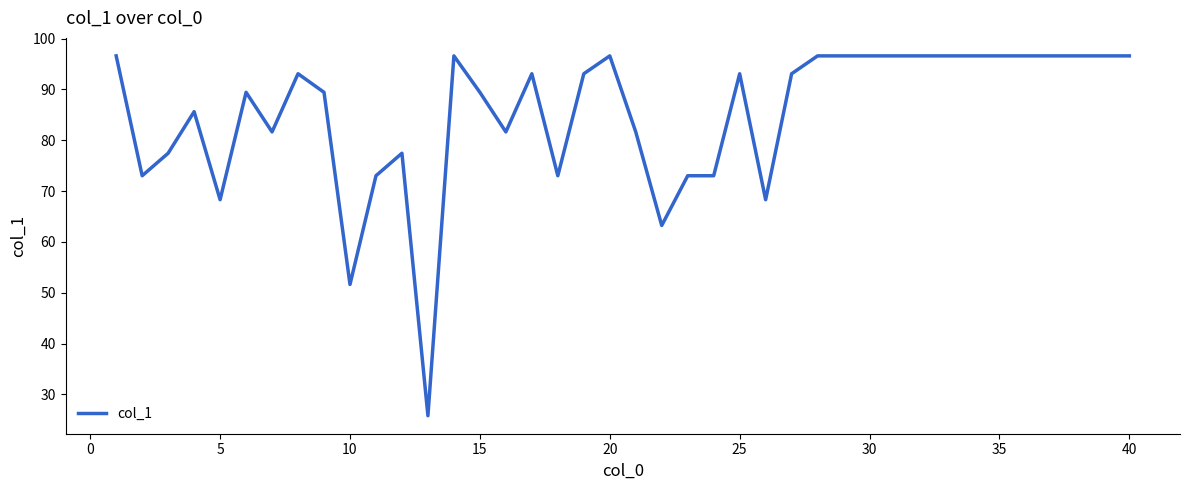

What is the greatest value displayed?

96.6